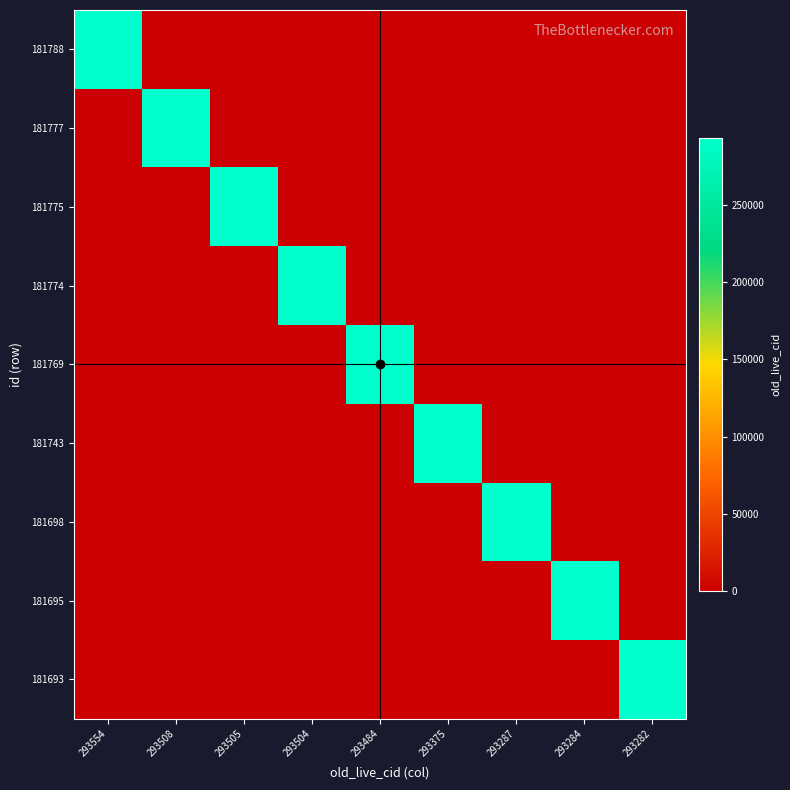

Reading left to right, extract all data points from this chart.

181788: 293554=293554	293508=0	293505=0	293504=0	293484=0	293375=0	293287=0	293284=0	293282=0
181777: 293554=0	293508=293508	293505=0	293504=0	293484=0	293375=0	293287=0	293284=0	293282=0
181775: 293554=0	293508=0	293505=293505	293504=0	293484=0	293375=0	293287=0	293284=0	293282=0
181774: 293554=0	293508=0	293505=0	293504=293504	293484=0	293375=0	293287=0	293284=0	293282=0
181769: 293554=0	293508=0	293505=0	293504=0	293484=293484	293375=0	293287=0	293284=0	293282=0
181743: 293554=0	293508=0	293505=0	293504=0	293484=0	293375=293375	293287=0	293284=0	293282=0
181698: 293554=0	293508=0	293505=0	293504=0	293484=0	293375=0	293287=293287	293284=0	293282=0
181695: 293554=0	293508=0	293505=0	293504=0	293484=0	293375=0	293287=0	293284=293284	293282=0
181693: 293554=0	293508=0	293505=0	293504=0	293484=0	293375=0	293287=0	293284=0	293282=293282